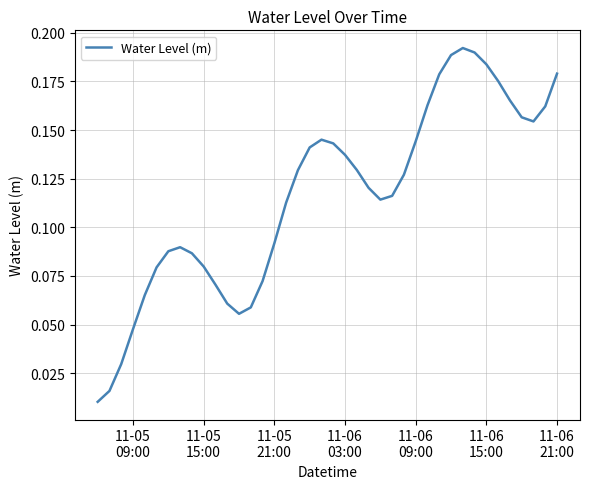

What is the maximum value shown in the chart?

0.2